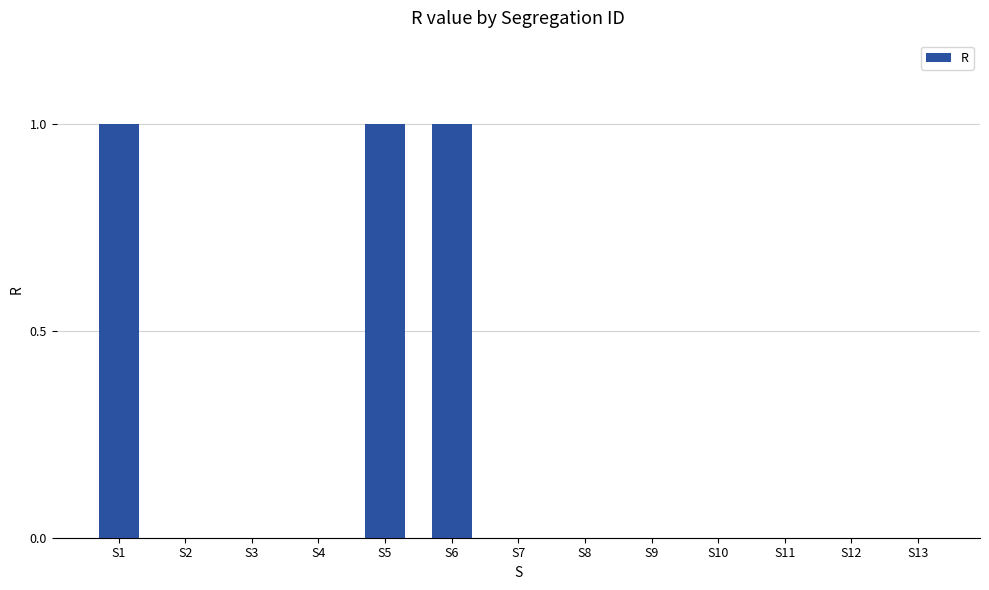

What is the sum of all values?

3